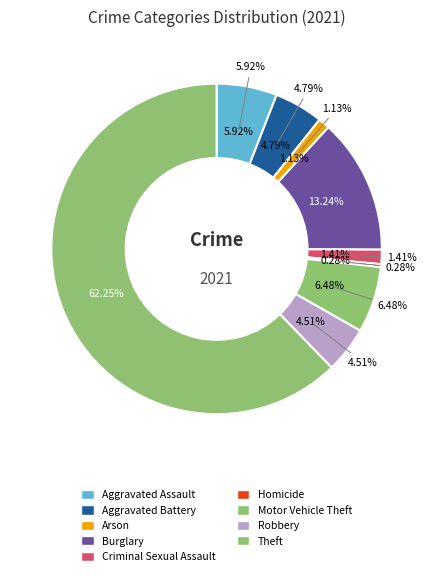

How many segments does this pie chart have?

9